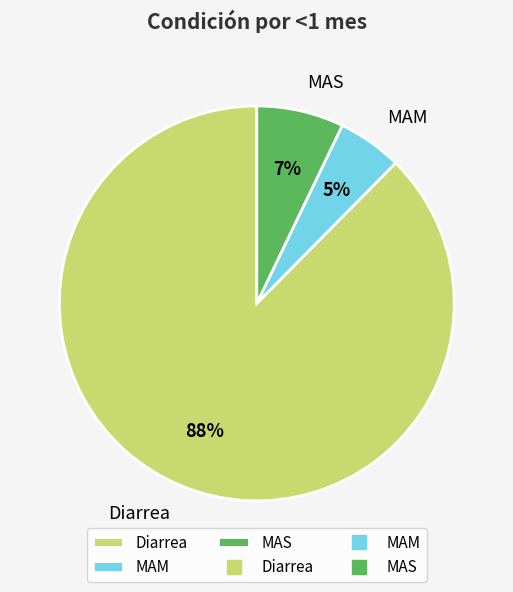

The MAS slice represents 7% of the pie. True or false?

True